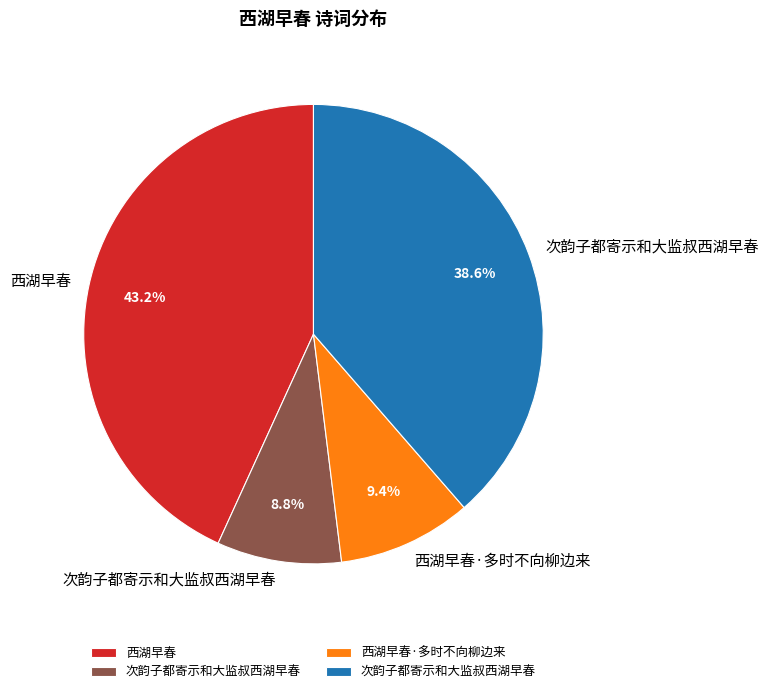

Is there any slice that represents more than half of the pie?

No